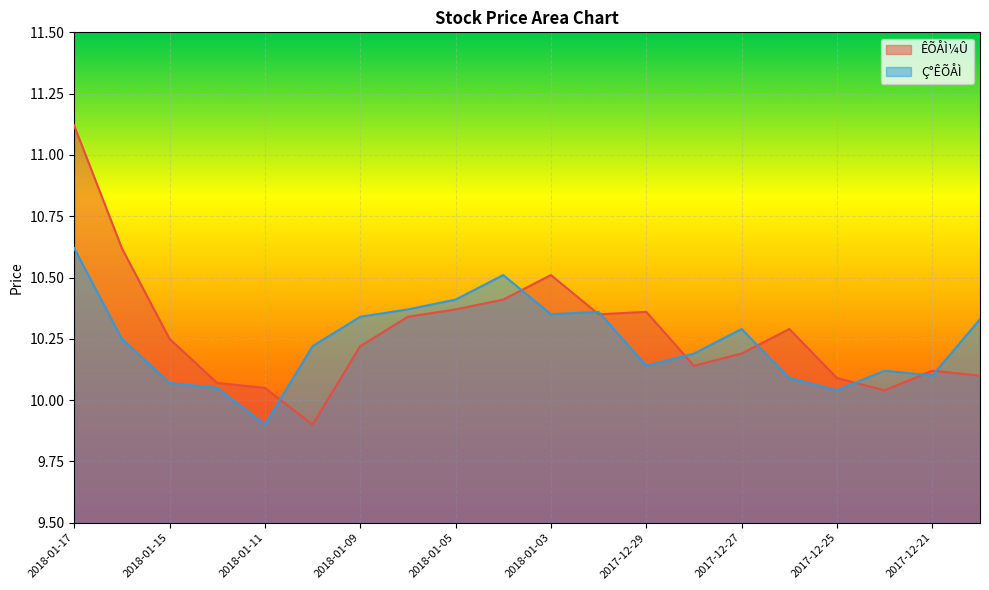

The ÊÕÅÌ¼Û series shows 17.1 at 2018-01-05. True or false?

False